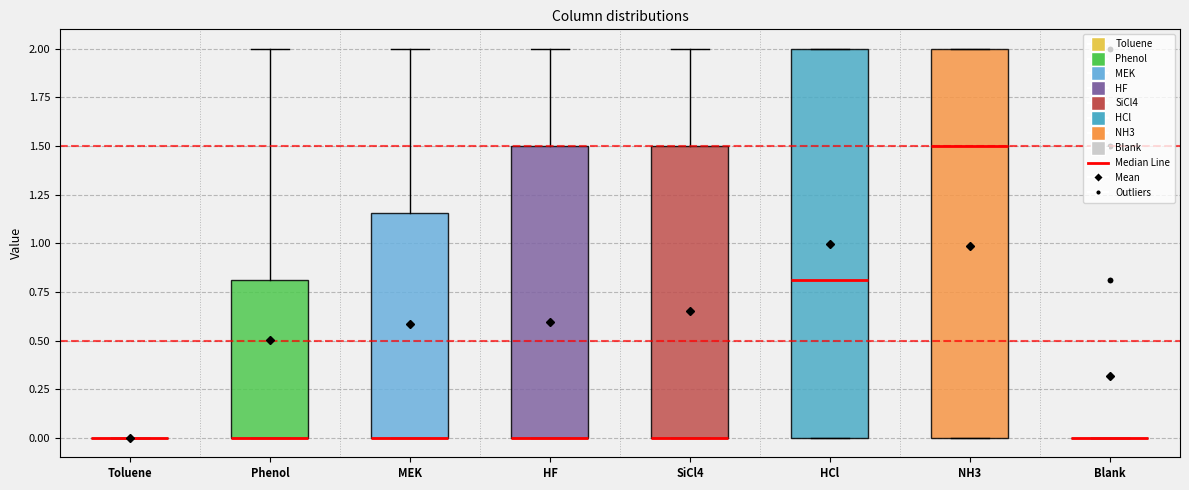

Reading left to right, read every box against the y-axis: the position of its median line, the range the box covers, and the ends of its whiskers. The values are not printed on the chart, so give them approximately, as read against the axis.

Toluene: box collapsed to a line at 0.00, whiskers 0.00 to 0.00
Phenol: median 0.00 (drawn on the box's lower edge), box 0.00 to 0.80, whiskers 0.00 to 2.00
MEK: median 0.00 (drawn on the box's lower edge), box 0.00 to 1.15, whiskers 0.00 to 2.00
HF: median 0.00 (drawn on the box's lower edge), box 0.00 to 1.50, whiskers 0.00 to 2.00
SiCl4: median 0.00 (drawn on the box's lower edge), box 0.00 to 1.50, whiskers 0.00 to 2.00
HCl: median 0.80, box 0.00 to 2.00, whiskers 0.00 to 2.00
NH3: median 1.50, box 0.00 to 2.00, whiskers 0.00 to 2.00
Blank: box collapsed to a line at 0.00, whiskers 0.00 to 0.00